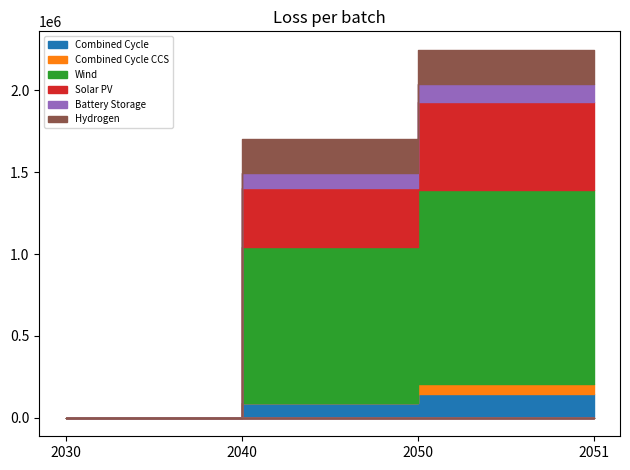

How many values in Wind are above zero?

2